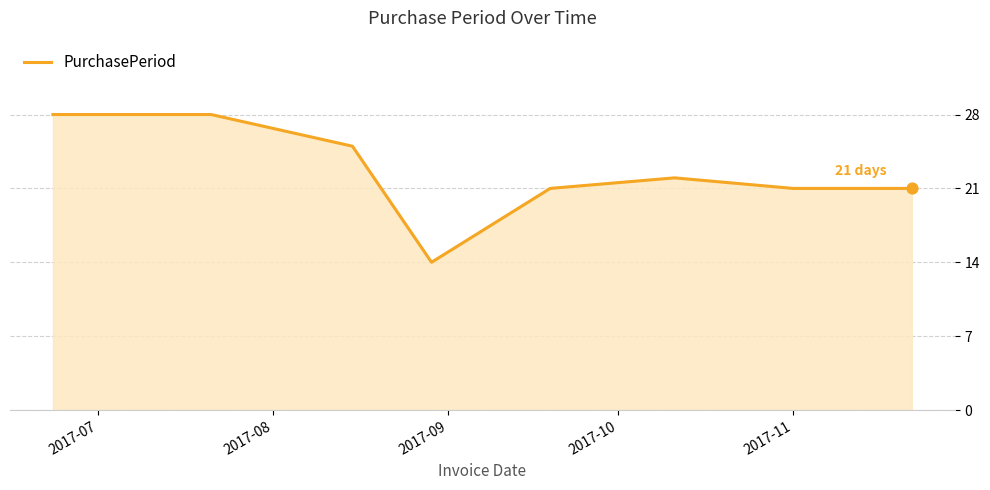

What is the smallest value displayed?

14